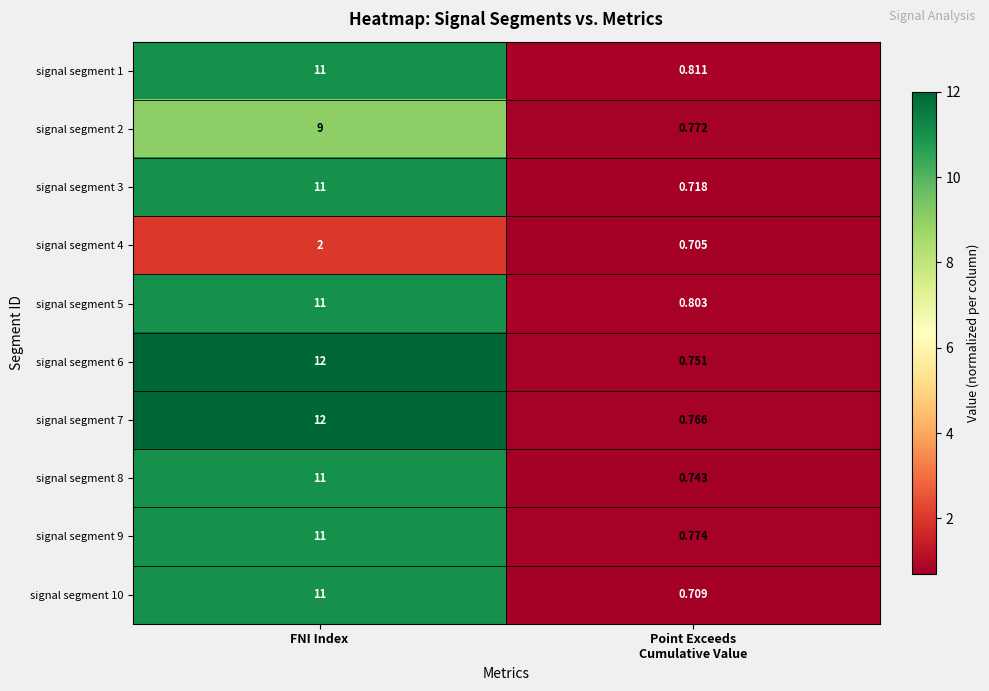

At which category is the sum across all series the highest?

FNI Index